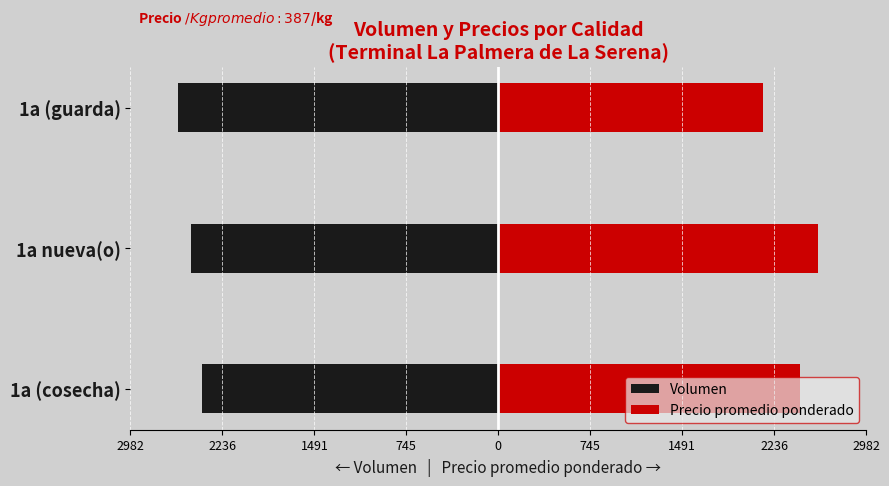

Is the value of Volumen at 1a (guarda) greater than the value of Precio promedio ponderado at 1a (guarda)?

No